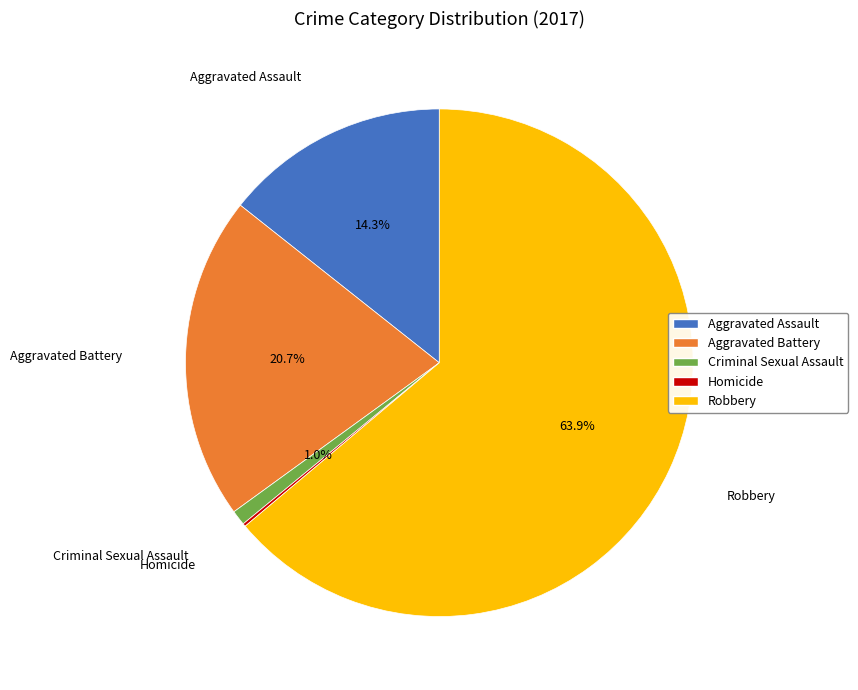

To the nearest percent, what portion does Robbery represent?

64%